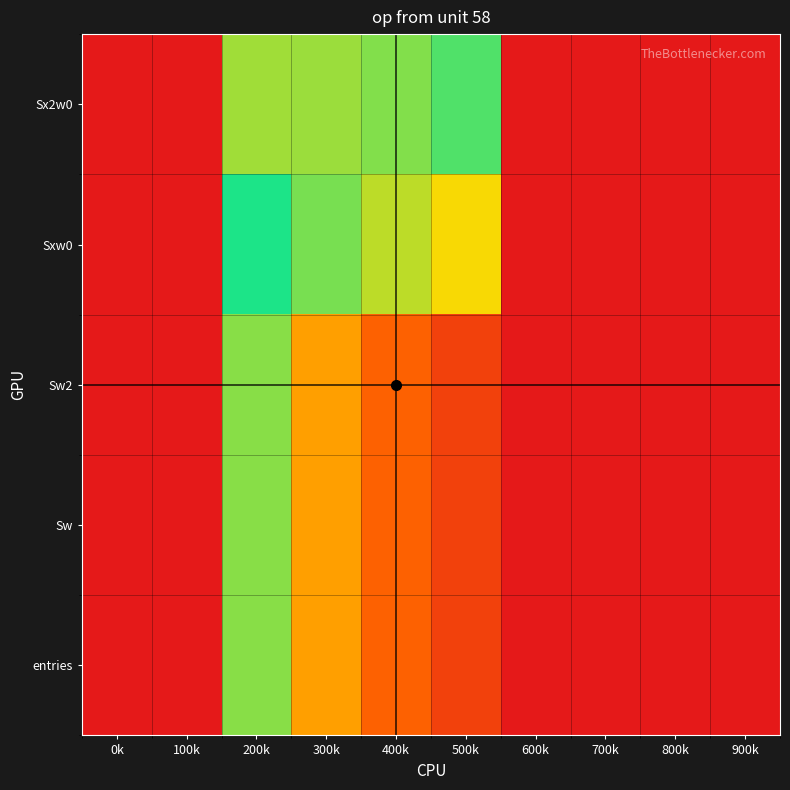

At how many categories does at least one series exceed 7?

5